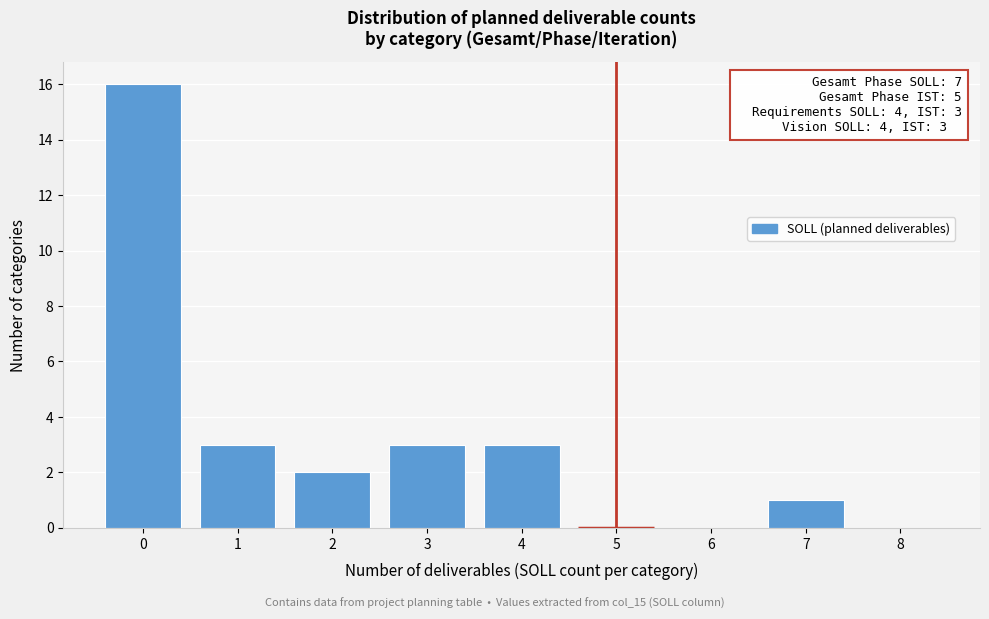

Over which range of the x-axis is the bar tallest?

-0.5 to 0.5